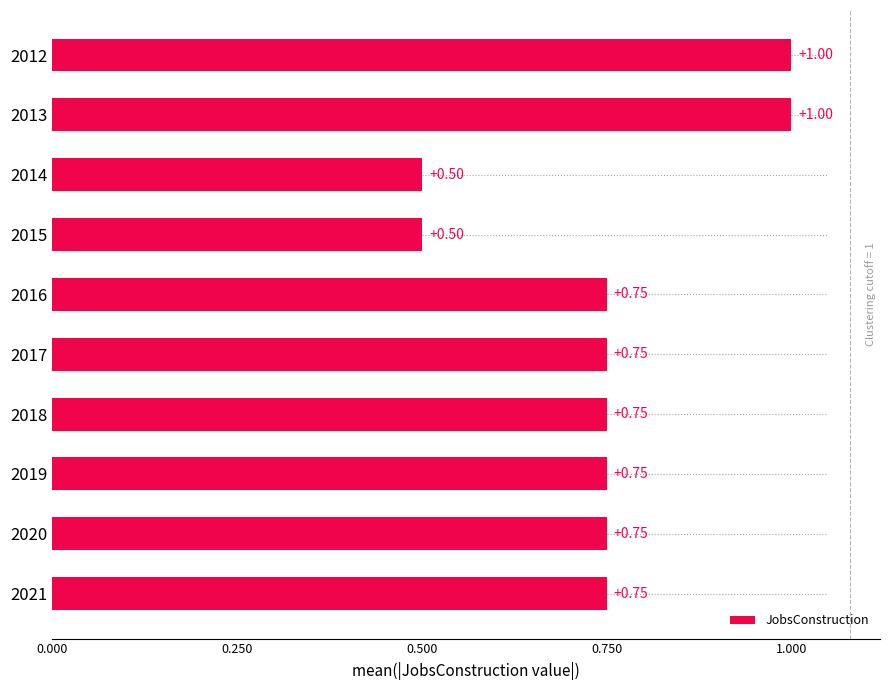

What is the sum of all values?

7.5